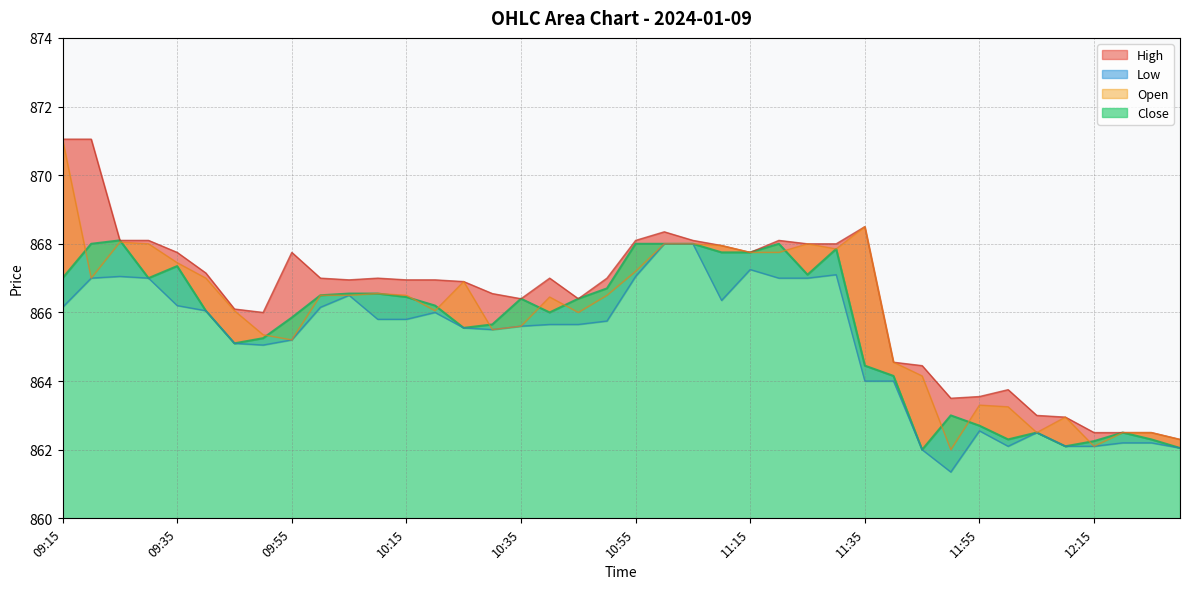

True or false: Close has a value of 229.0 at 12:05.

False